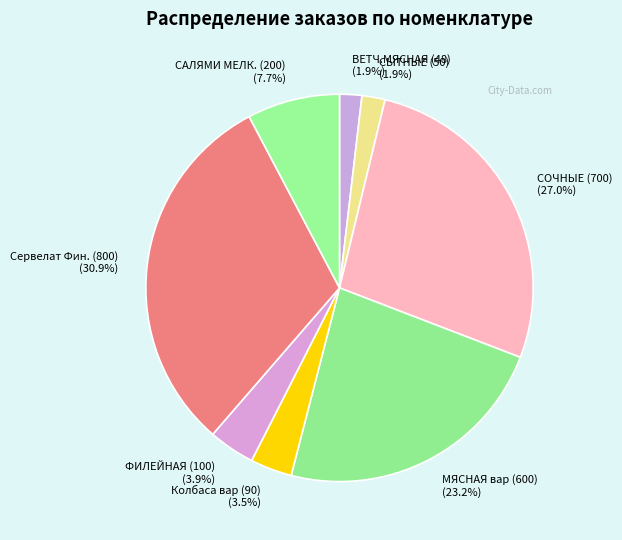

Is there any slice that represents more than half of the pie?

No